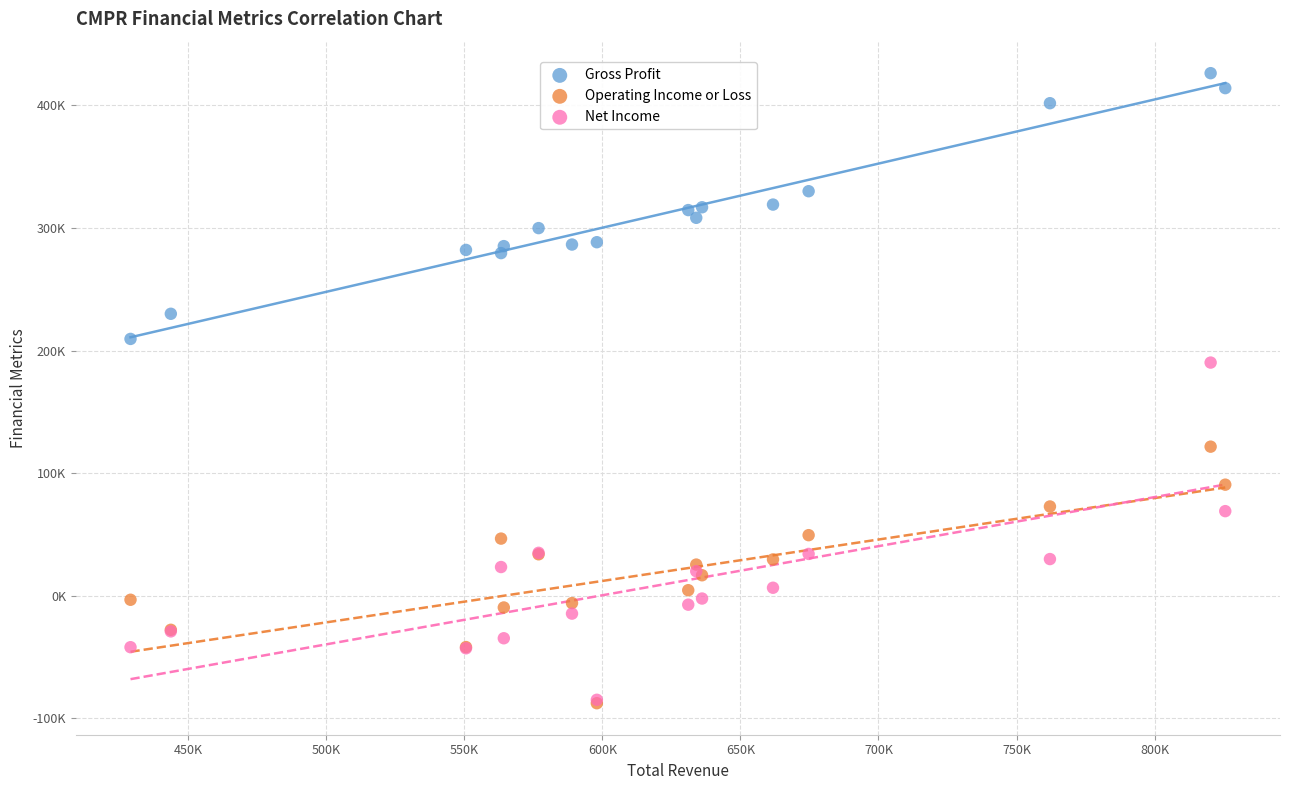

What are all the series names shown in the legend?

Gross Profit, Operating Income or Loss, Net Income